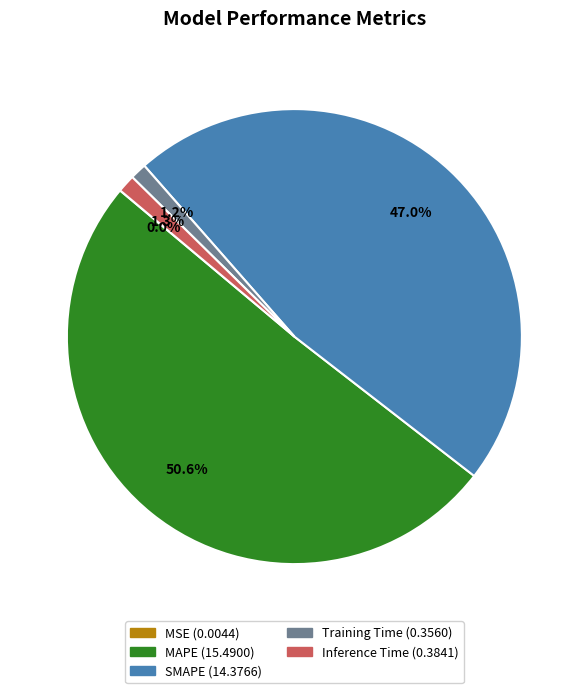

Which slice represents more than half of the pie?

MAPE